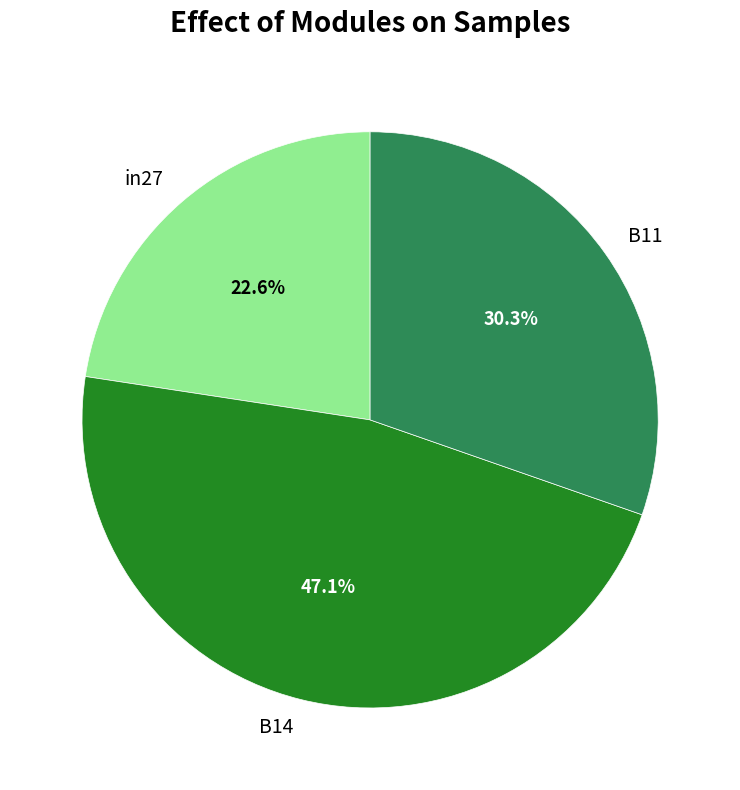

What percentage is the B14 slice, to the nearest percent?

47%